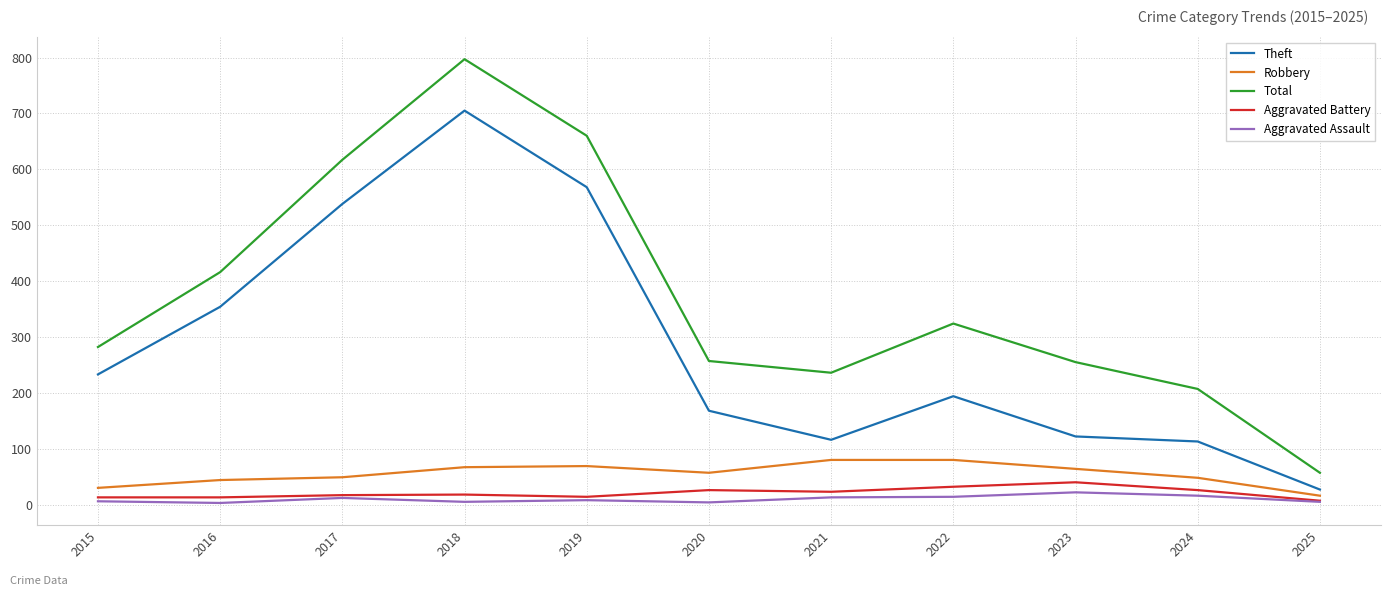

True or false: Total and Robbery intersect in this chart.

False